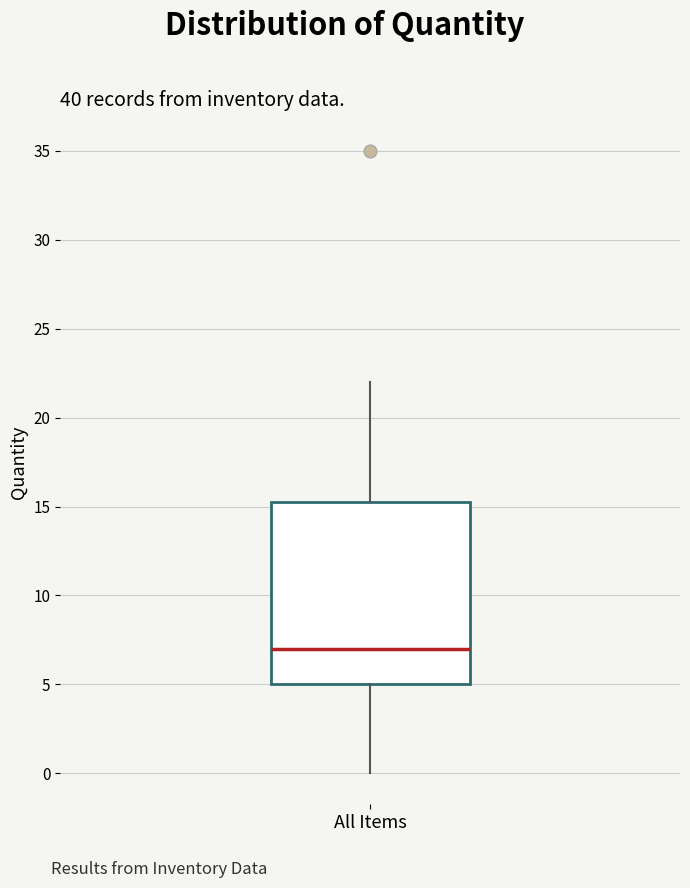

Where is the upper edge of the box for All Items on the y-axis? The values are not printed on the chart, so give them approximately, as read against the axis.

15.5